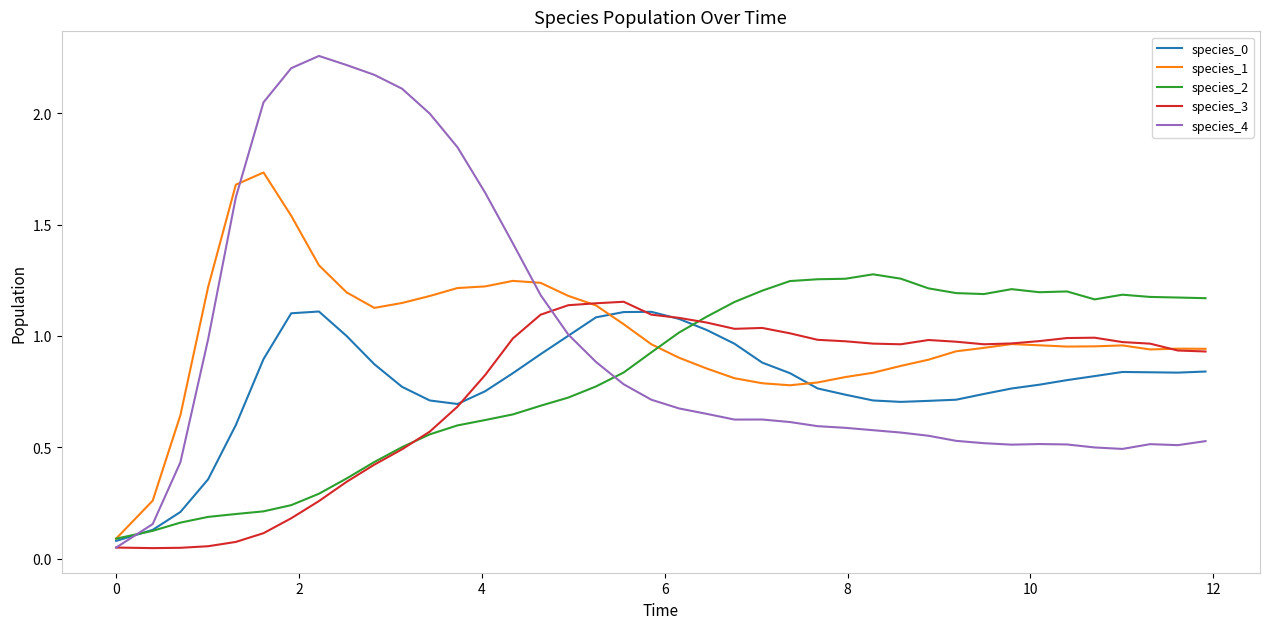

Which series has the widest spread of values?

species_4